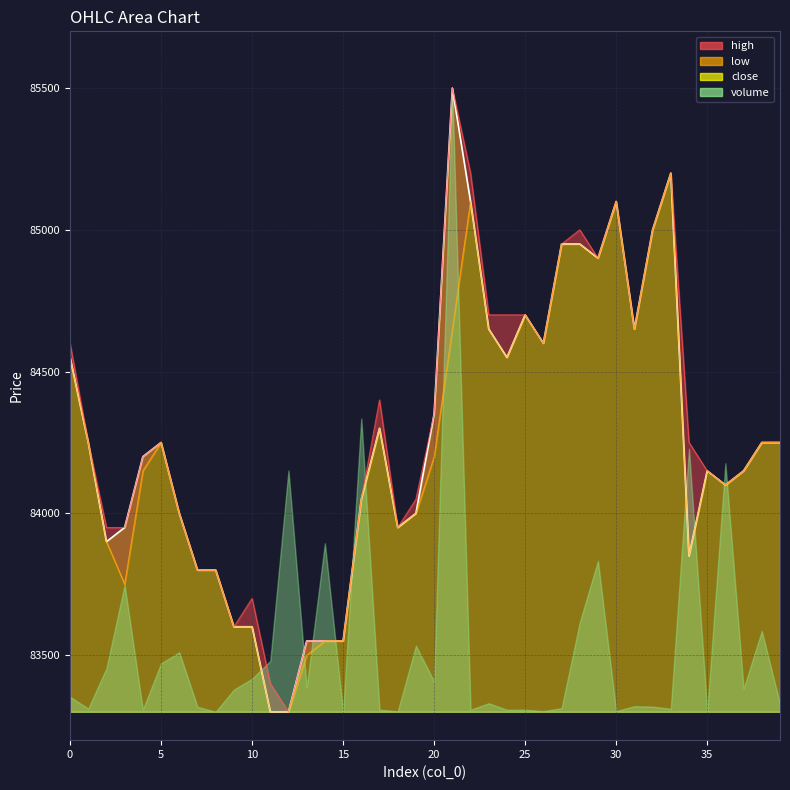

How many interior local peaks does the high series have?

7